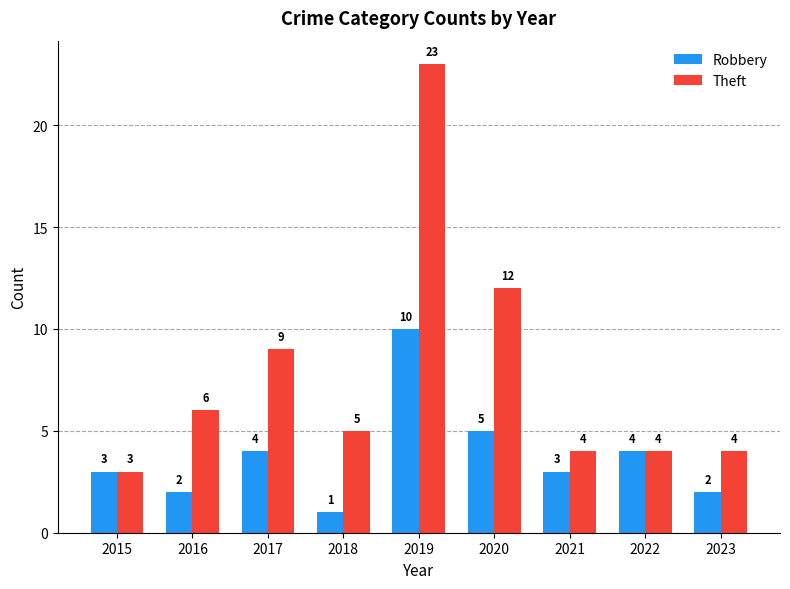

How many series are shown in this chart?

2